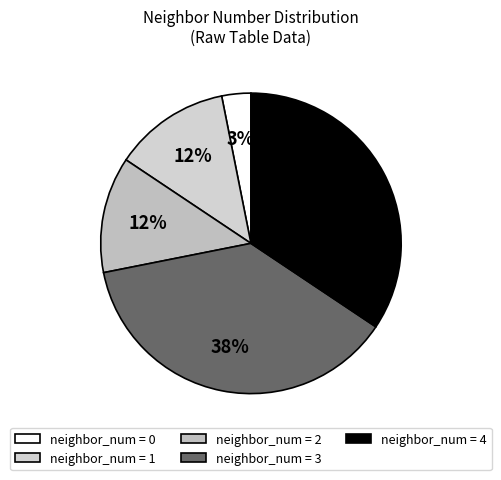

Count the number of slices in the pie.

5